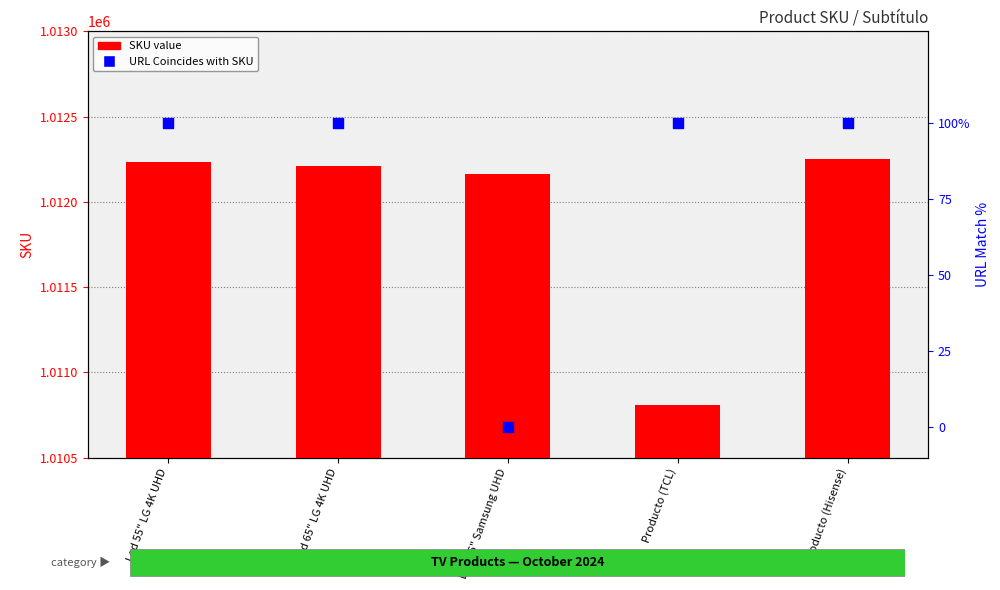

At which category is the sum across all series the highest?

Producto (Hisense)